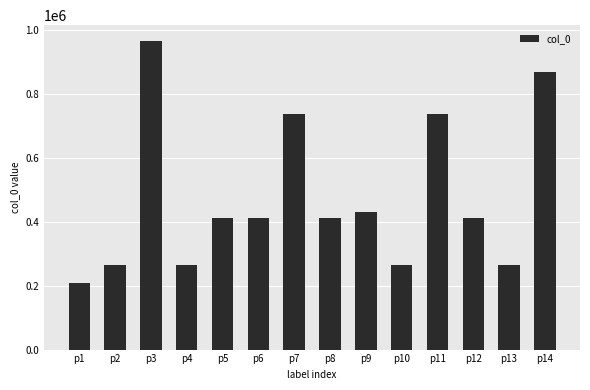

What is the difference between the values at p6 and p10?

145942